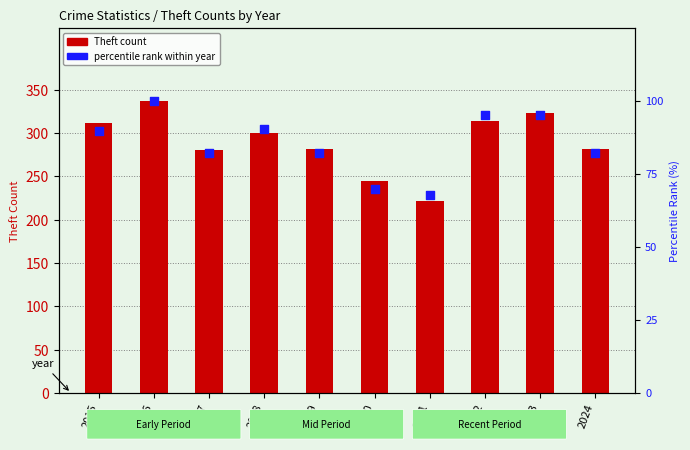

Which series reaches the minimum Y coordinate?

percentile rank within year